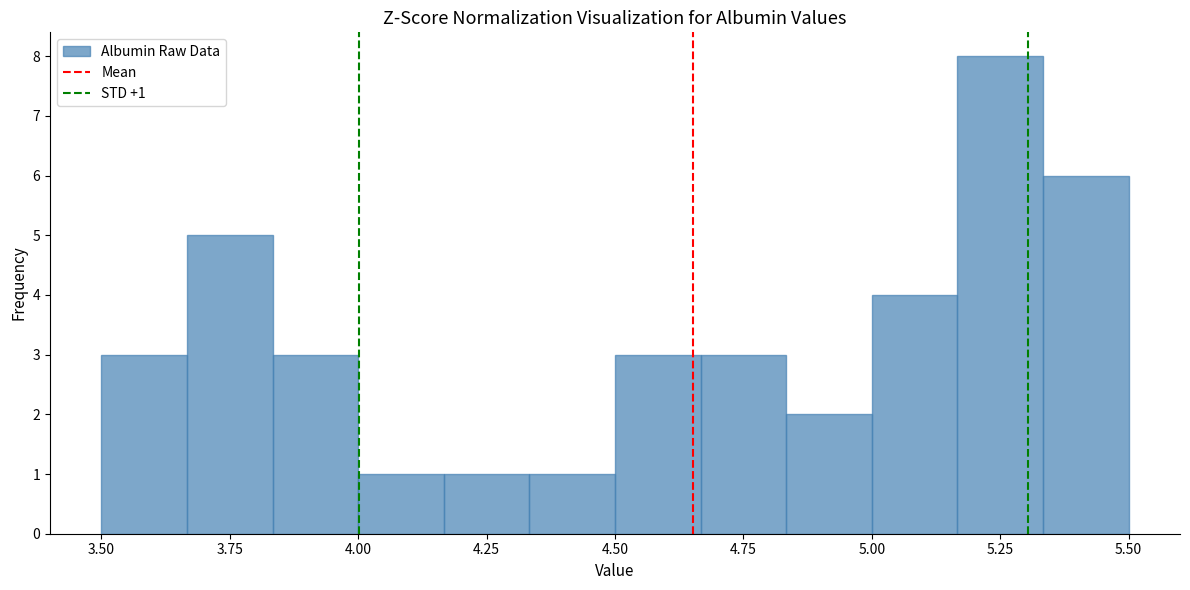

Read against the x-axis, roughly where is the centre of the tallest bar?

5.25